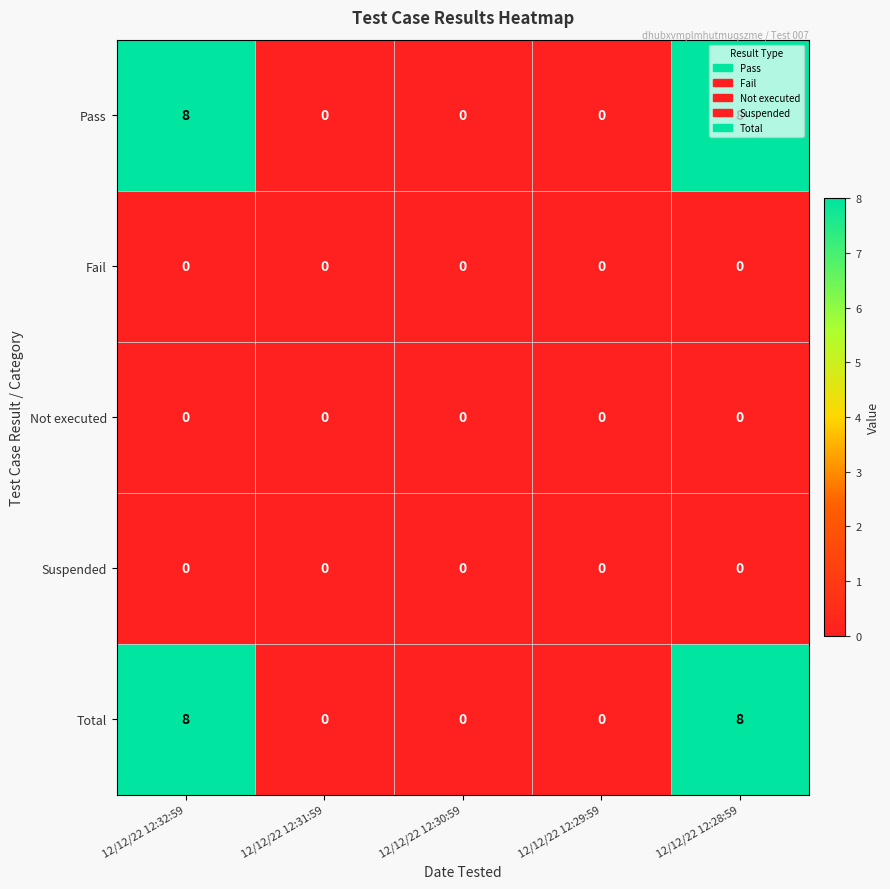

Is it true that Pass equals 0 at 12/12/22 12:30:59?

True